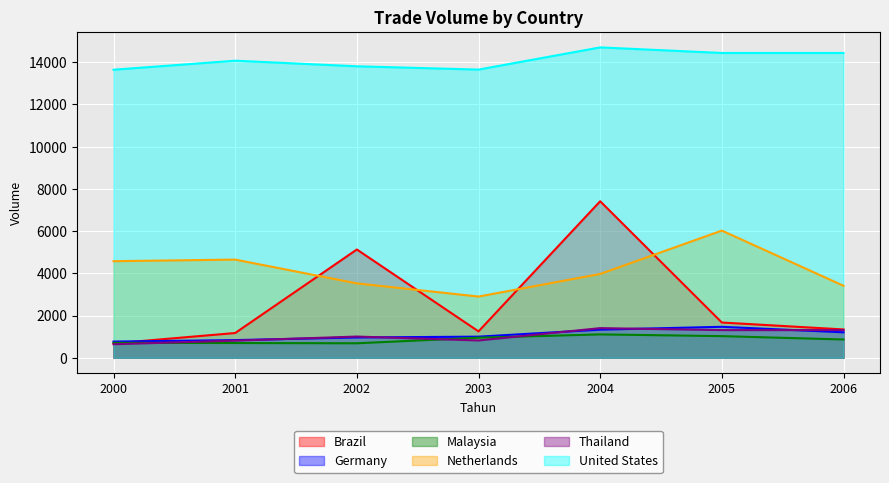

Reading right to left, what are all the values shown in this chart?

Brazil: 2006=1341.5	2005=1669.4	2004=7411.9	2003=1249.2	2002=5127.3	2001=1172.0	2000=680.5
Germany: 2006=1205.7	2005=1466.3	2004=1331.2	2003=999.9	2002=961.9	2001=836.9	2000=766.7
Malaysia: 2006=865.1	2005=1024.8	2004=1106.1	2003=949.7	2002=685.9	2001=697.8	2000=707.6
Netherlands: 2006=3409.4	2005=6022.2	2004=3968.4	2003=2898.4	2002=3522.6	2001=4648.7	2000=4573.7
Thailand: 2006=1310.2	2005=1310.2	2004=1403.7	2003=819.1	2002=1004.5	2001=811.0	2000=641.7
United States: 2006=14433.8	2005=14433.8	2004=14697.6	2003=13646.9	2002=13802.5	2001=14067.9	2000=13640.2